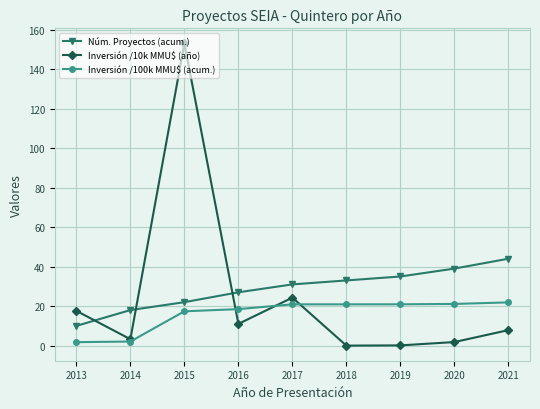

How many intersections are there between Núm. Proyectos (acum.) and Inversión /10k MMU$ (año)?

3